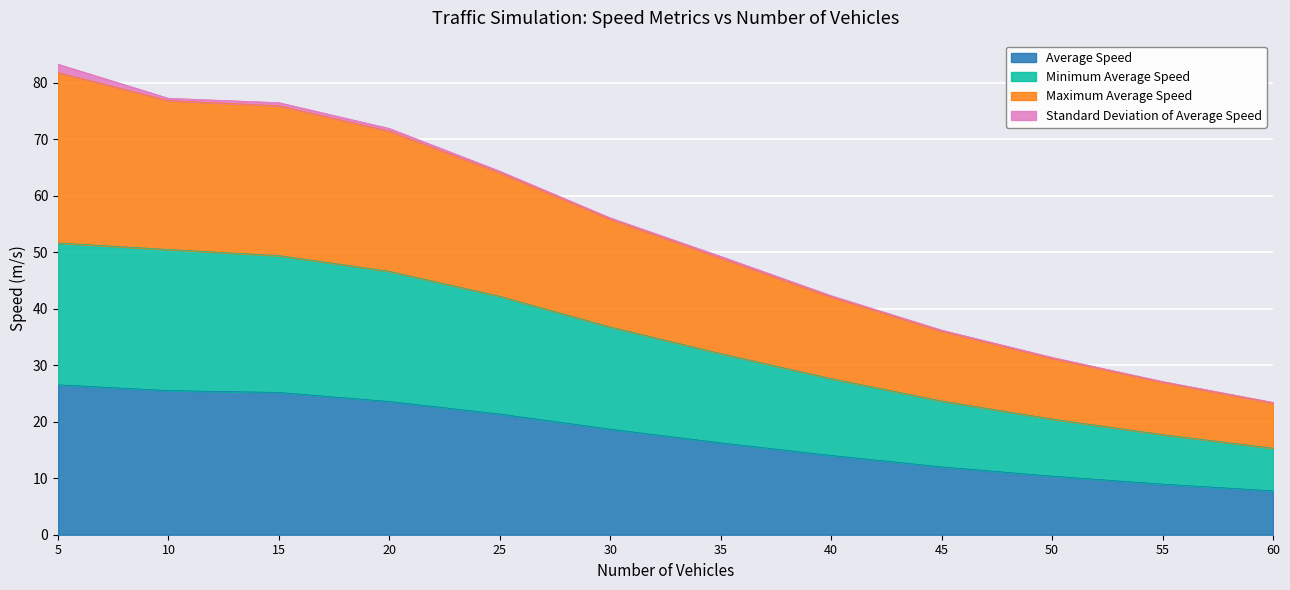

Rank the categories by Minimum Average Speed value from highest to lowest.

5, 10, 15, 20, 25, 30, 35, 40, 45, 50, 55, 60